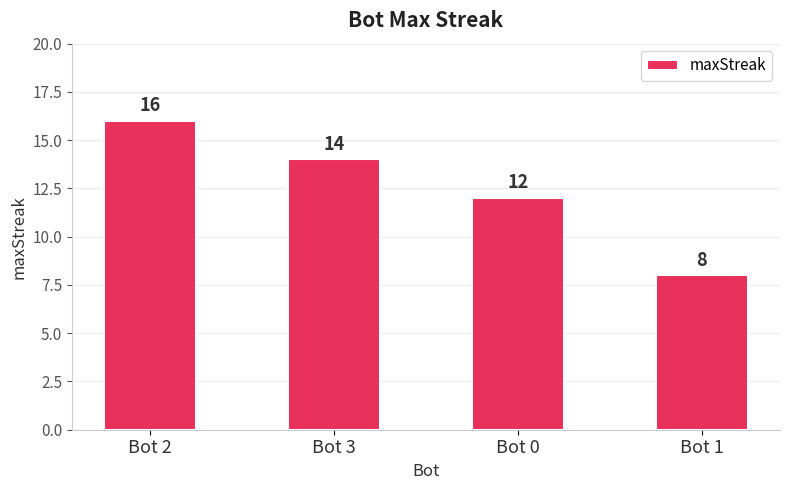

Reading left to right, what are all the values shown in this chart?

Bot 2=16	Bot 3=14	Bot 0=12	Bot 1=8